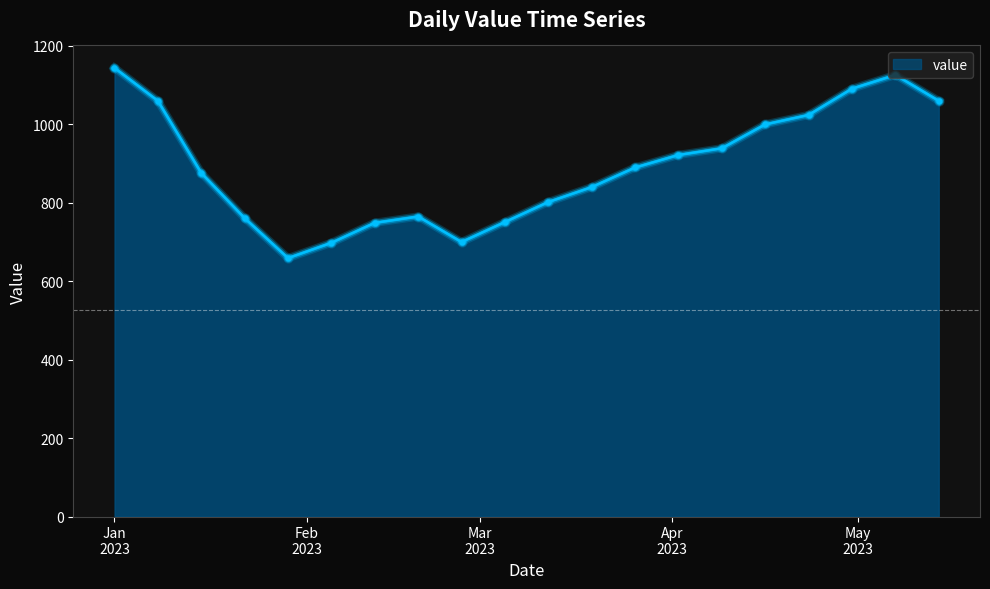

What is the difference between the maximum and minimum values?

485